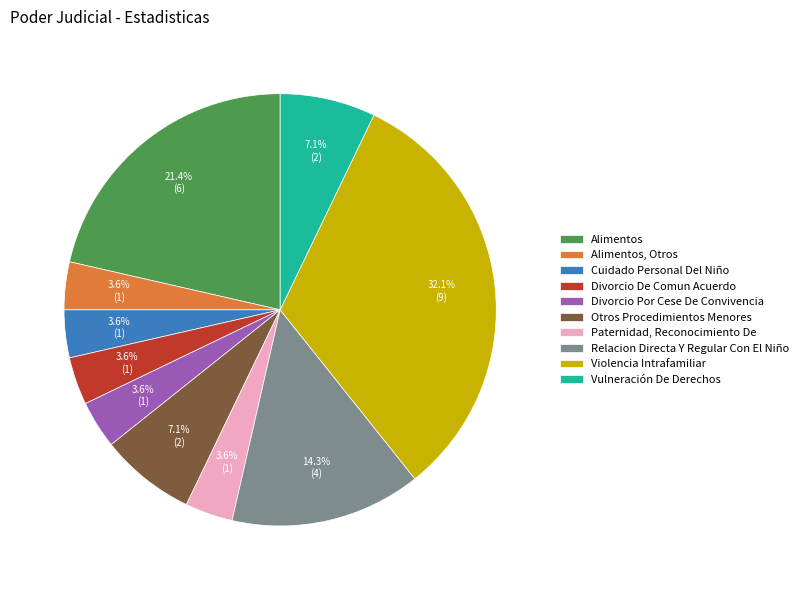

Count the number of slices in the pie.

10